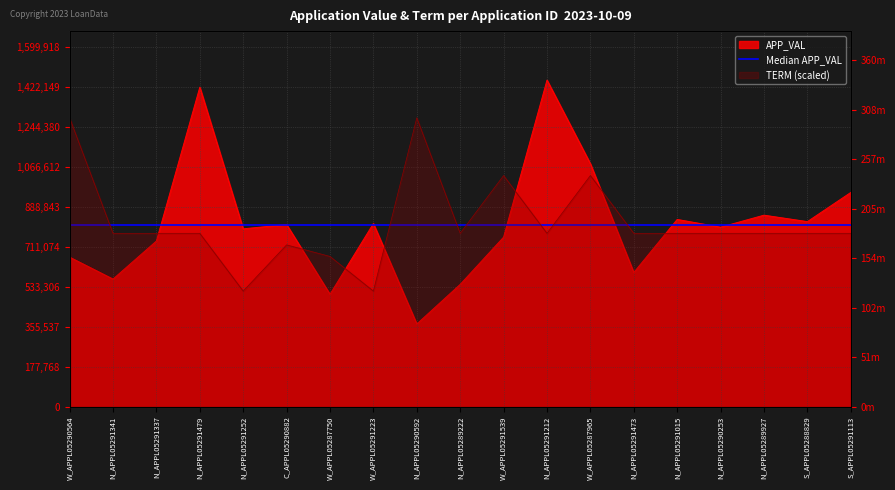

At which category does APP_VAL reach its first local peak?

N_APPL05291479